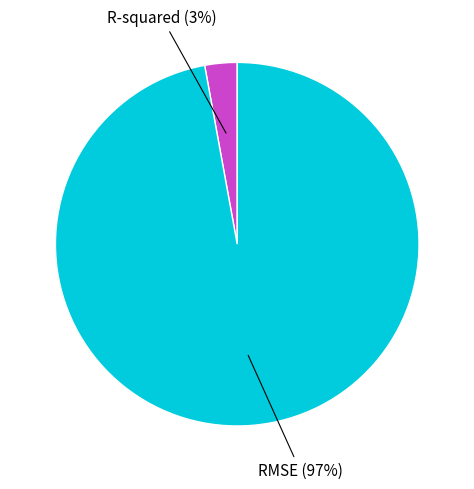

Count the number of slices in the pie.

2